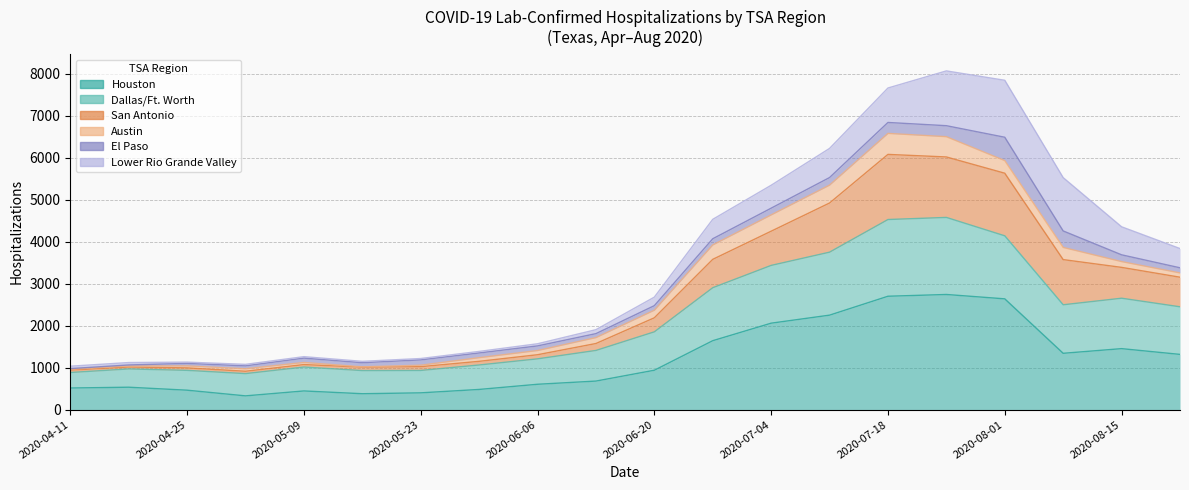

What is the total value across all series at 2020-05-09?

2723